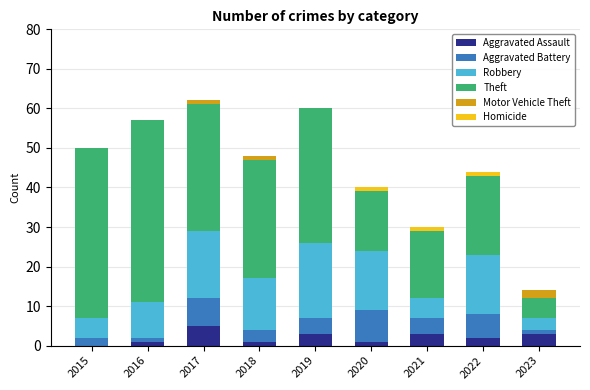

What value does the Aggravated Assault series have at 2019?

3